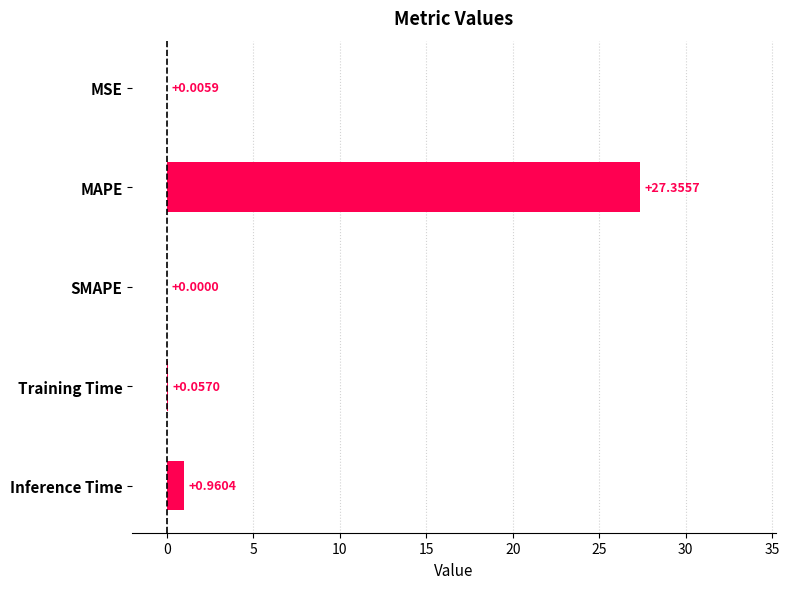

What is the sum of all values?

28.4